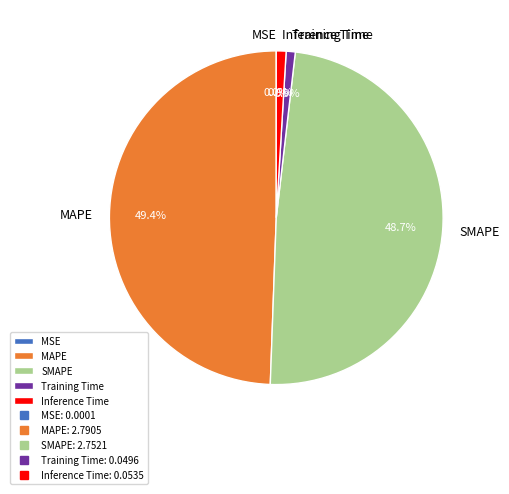

Is there any slice that represents more than half of the pie?

No